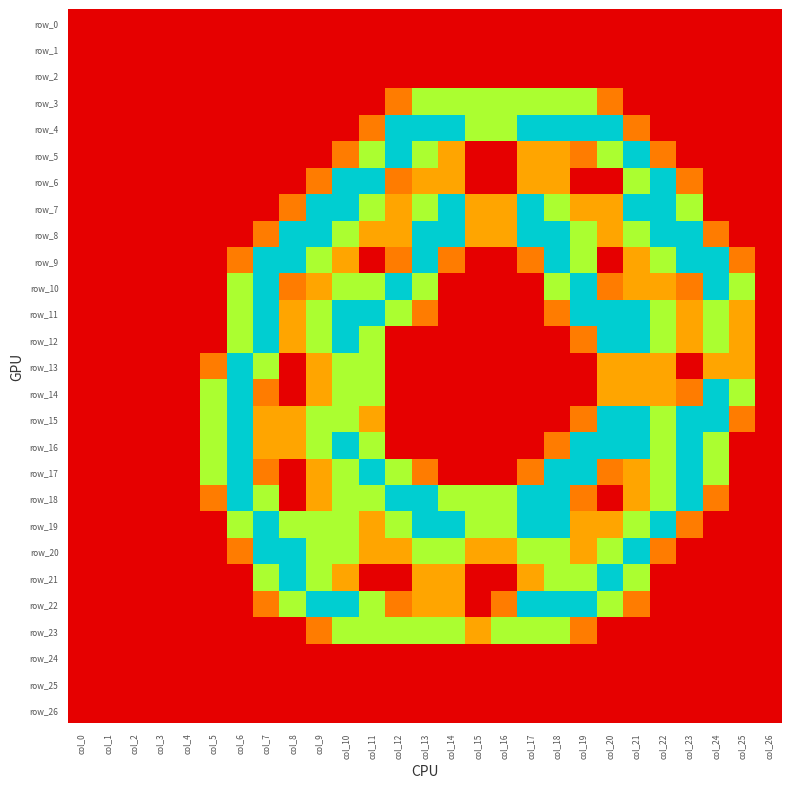

How many data points does each series have?

27